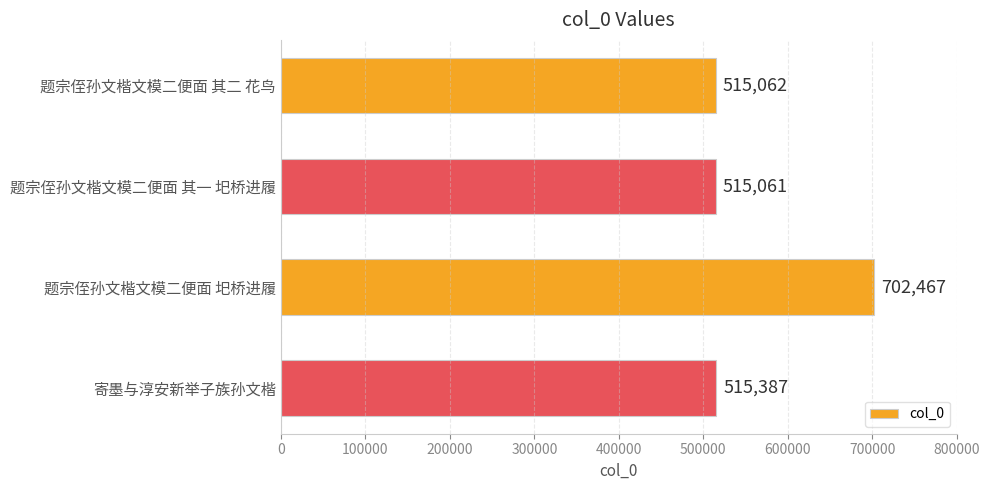

What is the approximate value at 题宗侄孙文楷文模二便面 圯桥进履?

702467